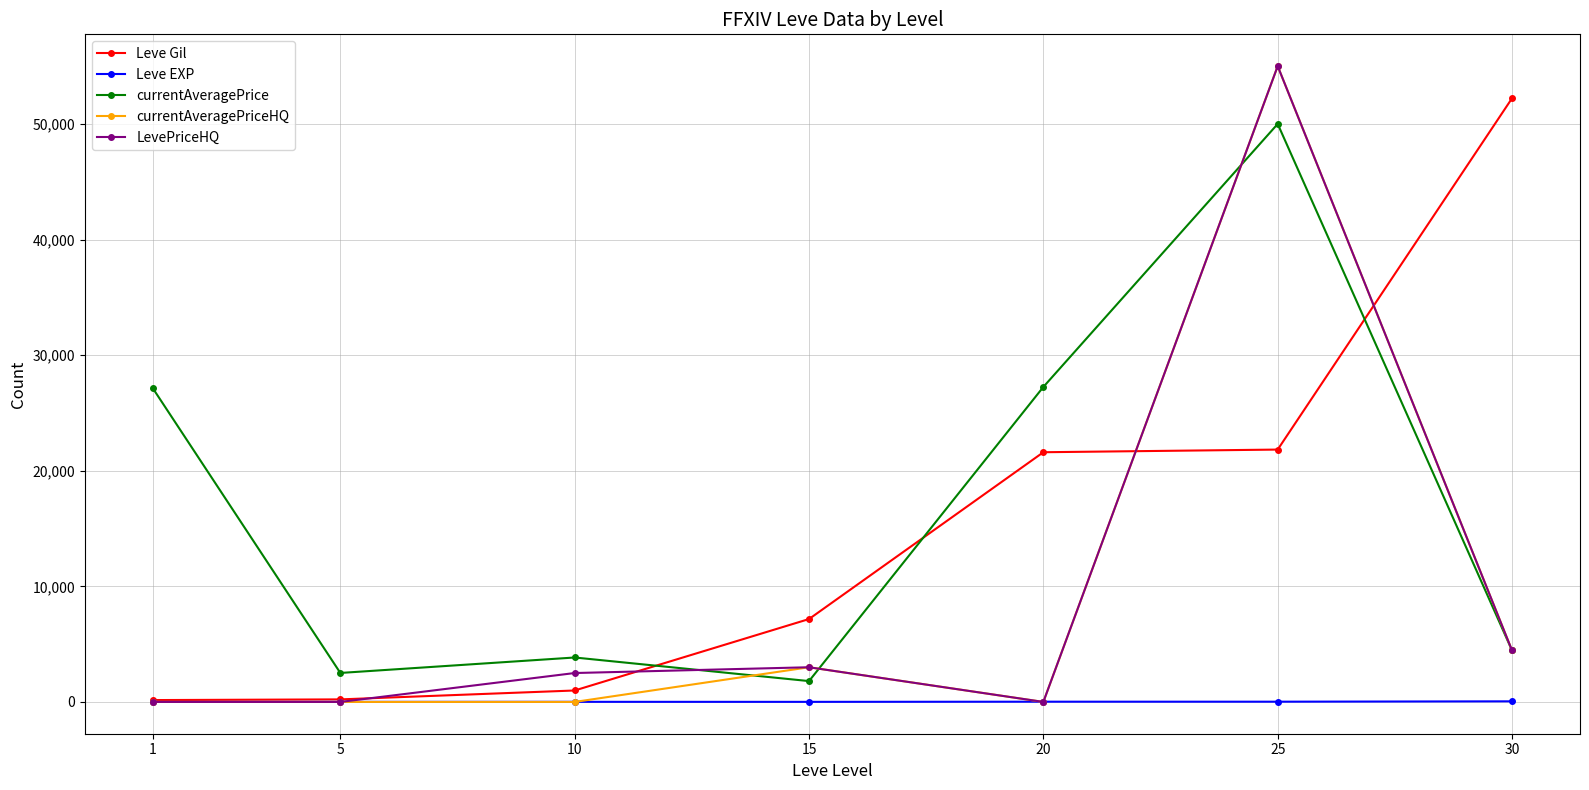

At which category does currentAveragePrice reach its first local peak?

10